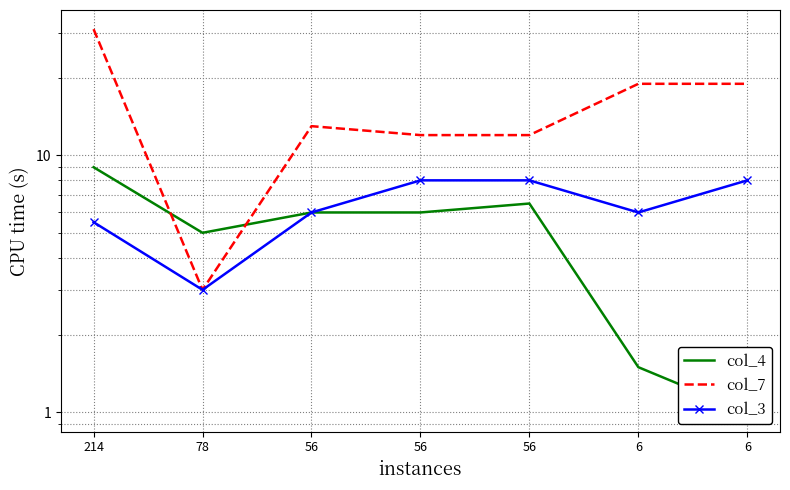

What are all the series names shown in the legend?

col_4, col_7, col_3